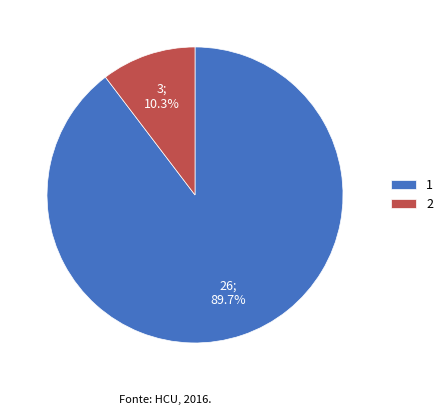

Which has a higher value, 1 or 2?

1